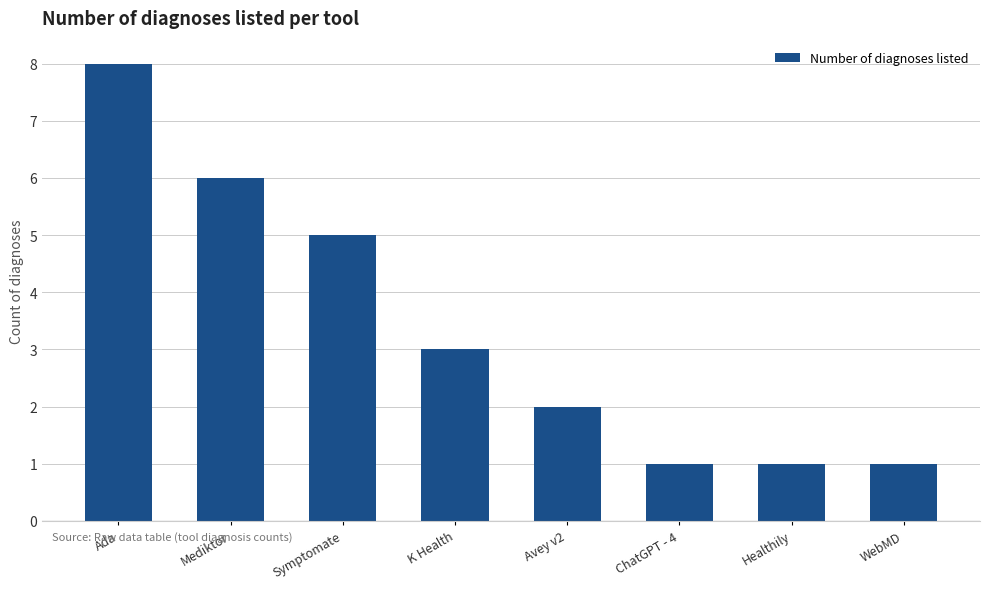

What is the sum of all values?

27